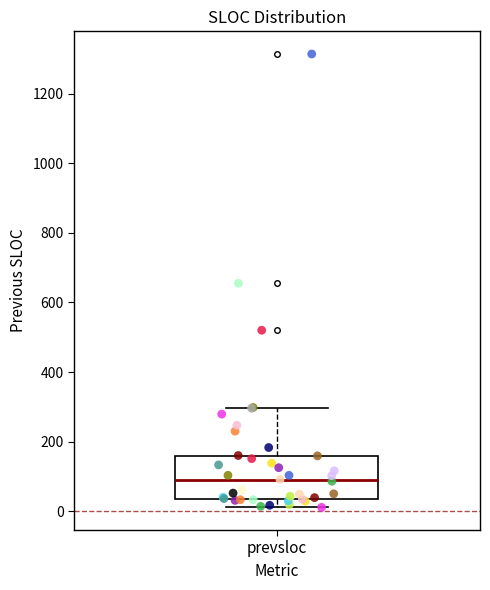

Where is the upper edge of the box for prevsloc on the y-axis? The values are not printed on the chart, so give them approximately, as read against the axis.

160